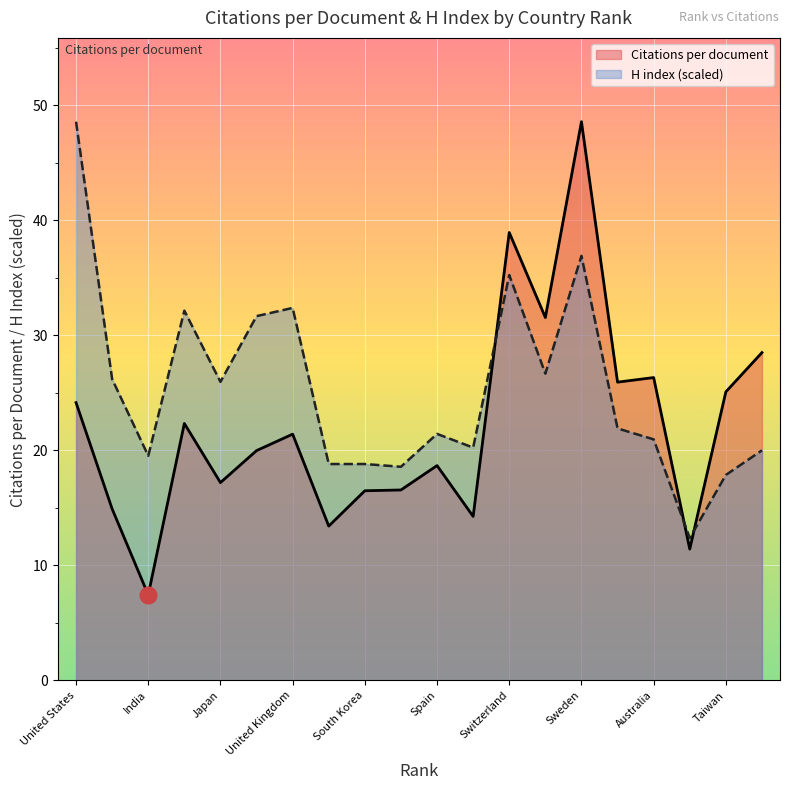

Which has a higher value, Iran or India?

Iran